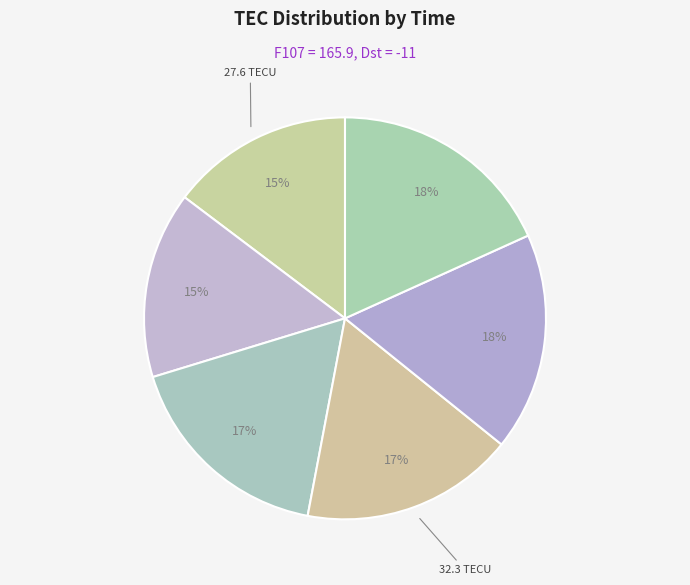

Count the number of slices in the pie.

6